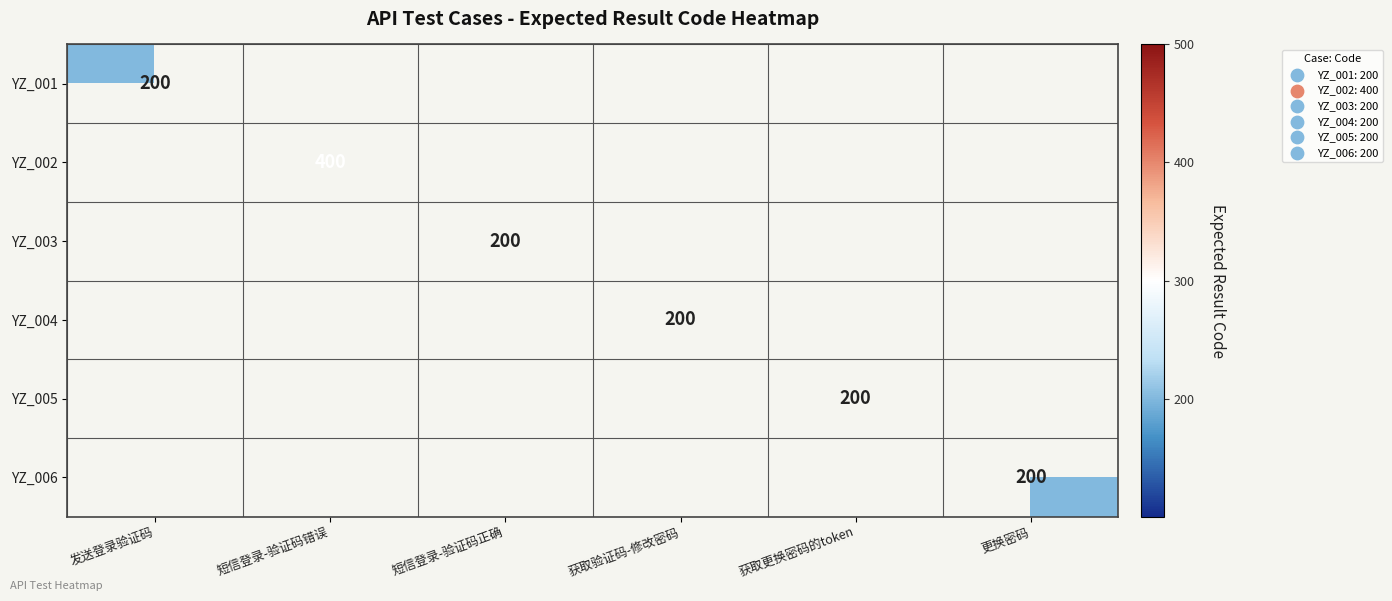

Is the value of YZ_001 at 短信登录-验证码正确 greater than the value of YZ_006 at 发送登录验证码?

No